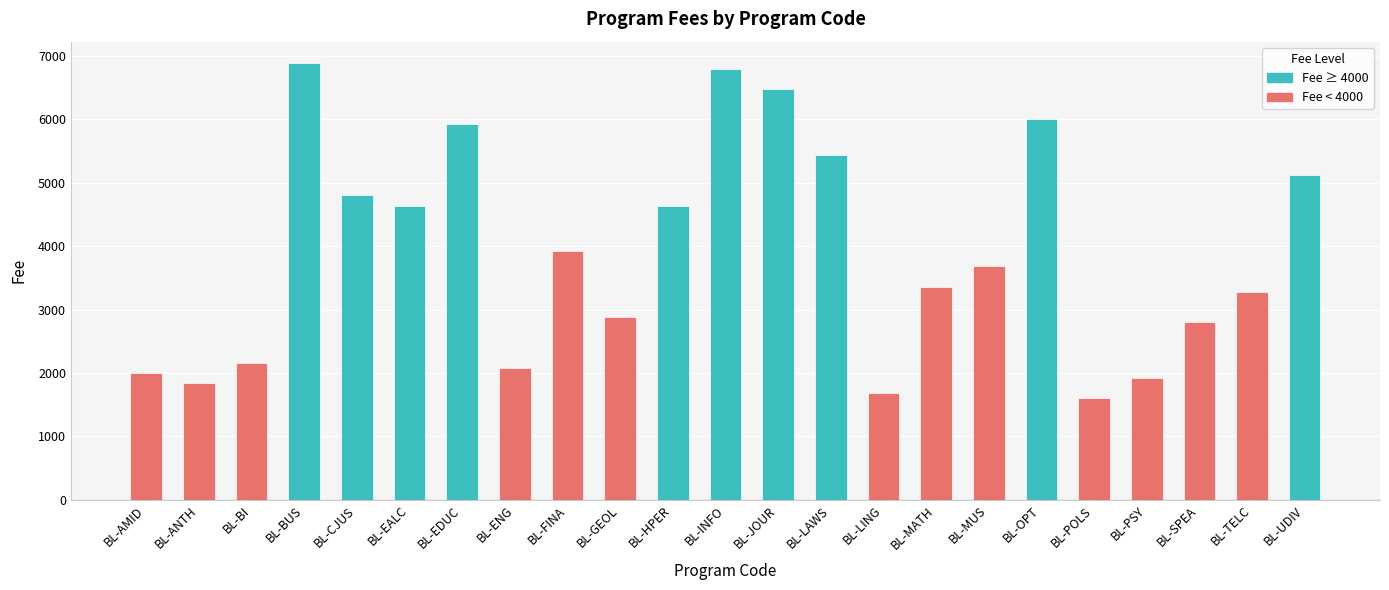

What is the smallest value displayed?

1600